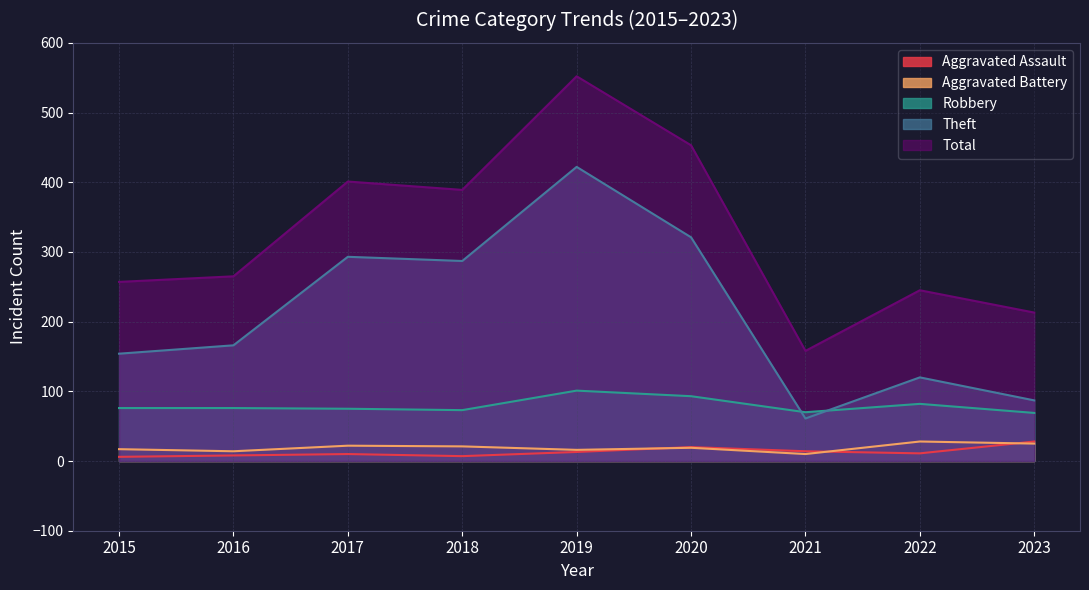

Does the chart have visible grid lines?

Yes